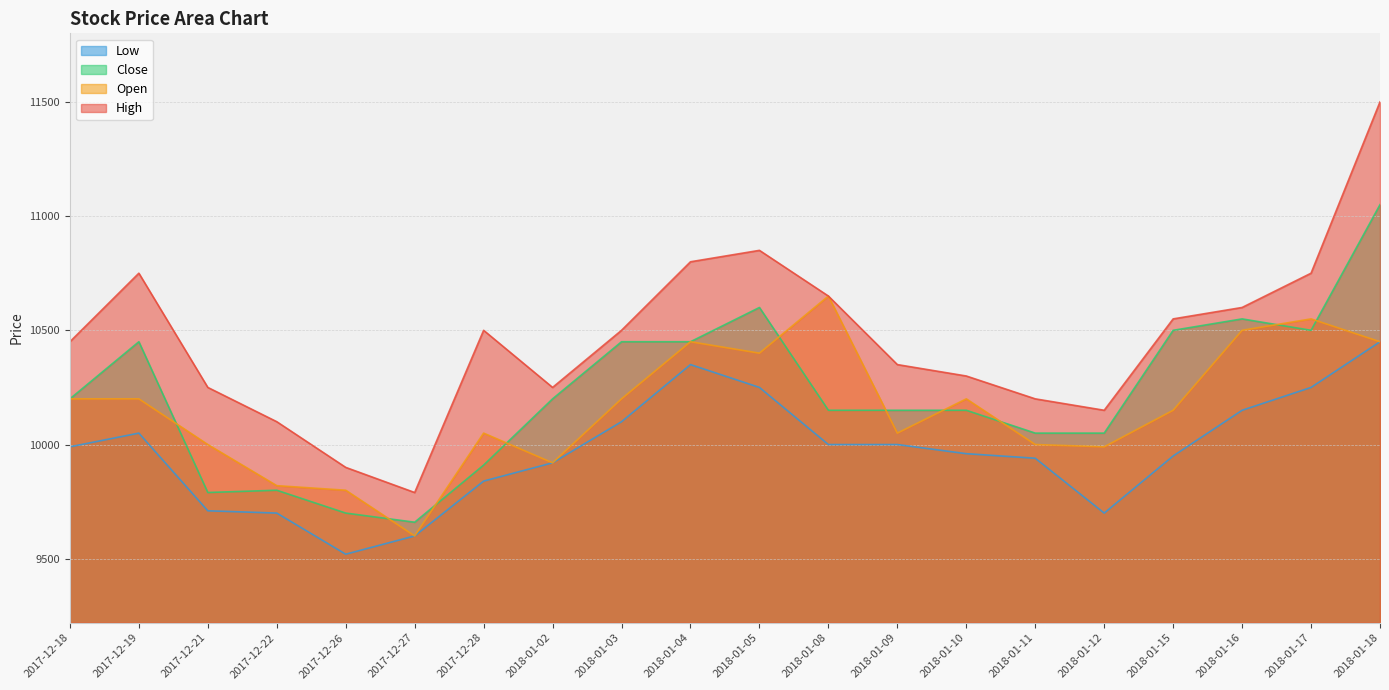

What is the sum of the Close values at 2017-12-28 and 2017-12-26?

19610